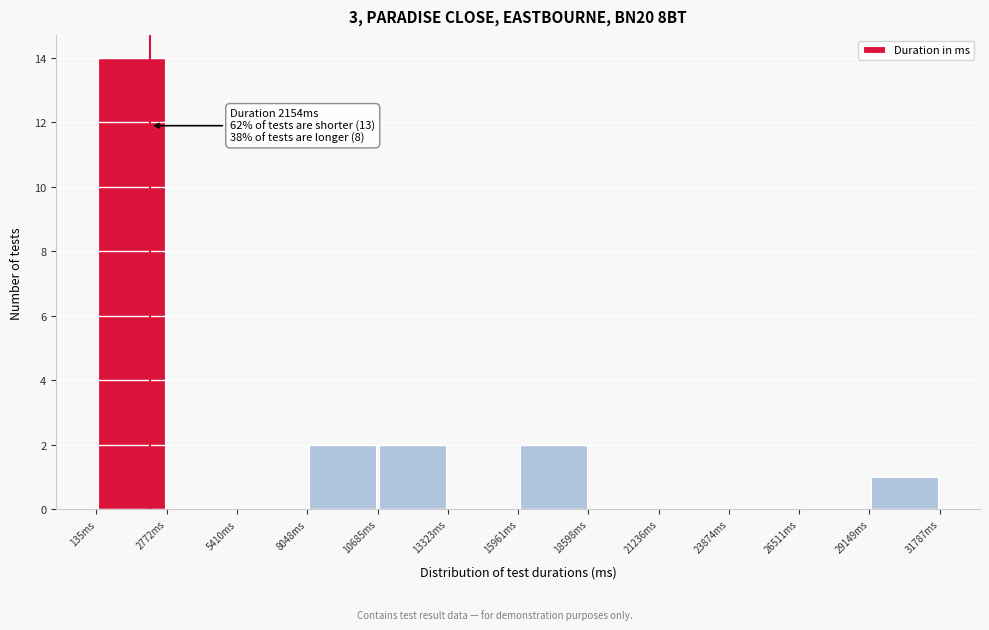

Over which range of the x-axis is the bar tallest?

0 to 3000